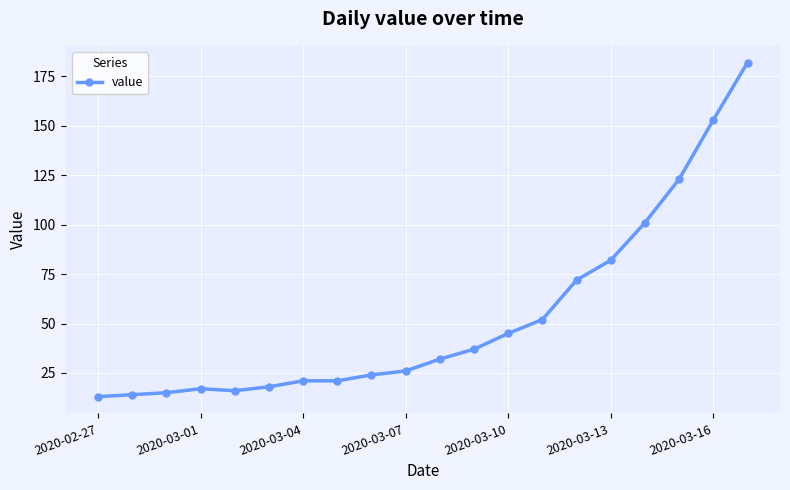

What is the minimum value shown in the chart?

13